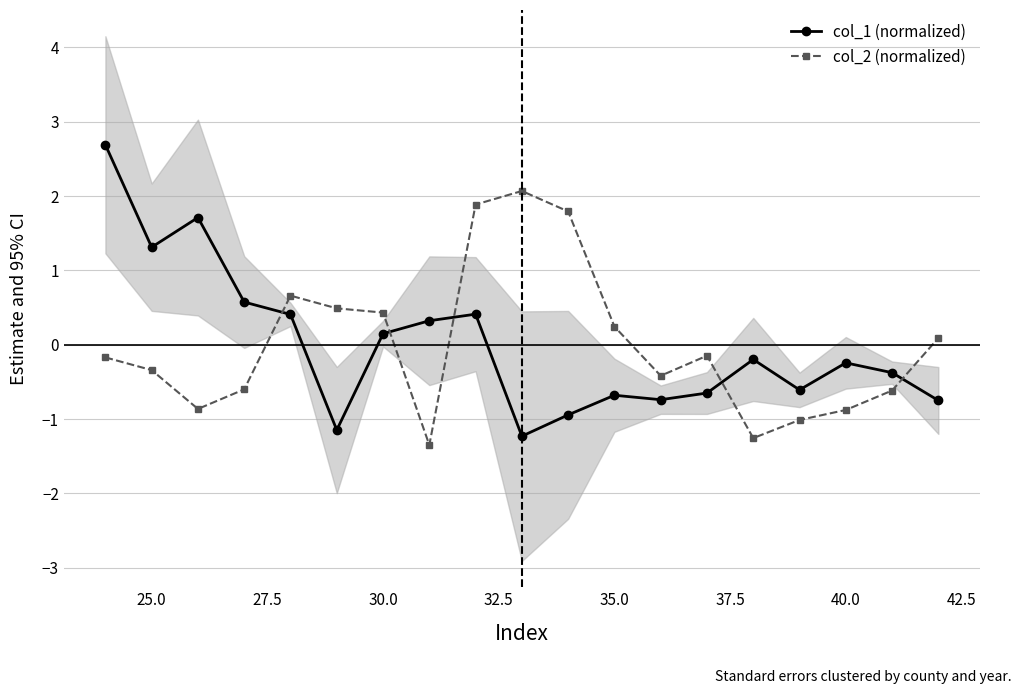

True or false: col_1 (normalized) has more than 1 points higher than both neighbors.

True